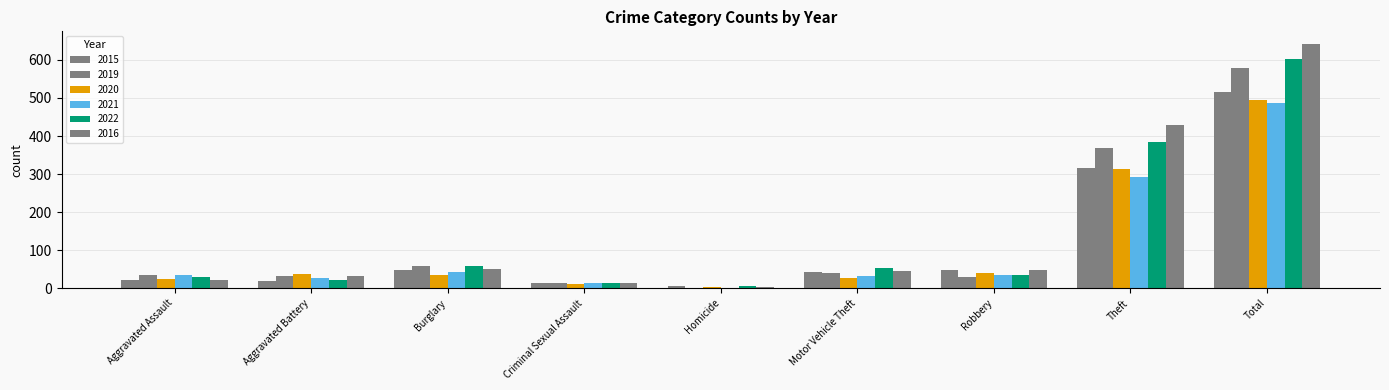

What is the spread (max minus min) of values at Theft?

137